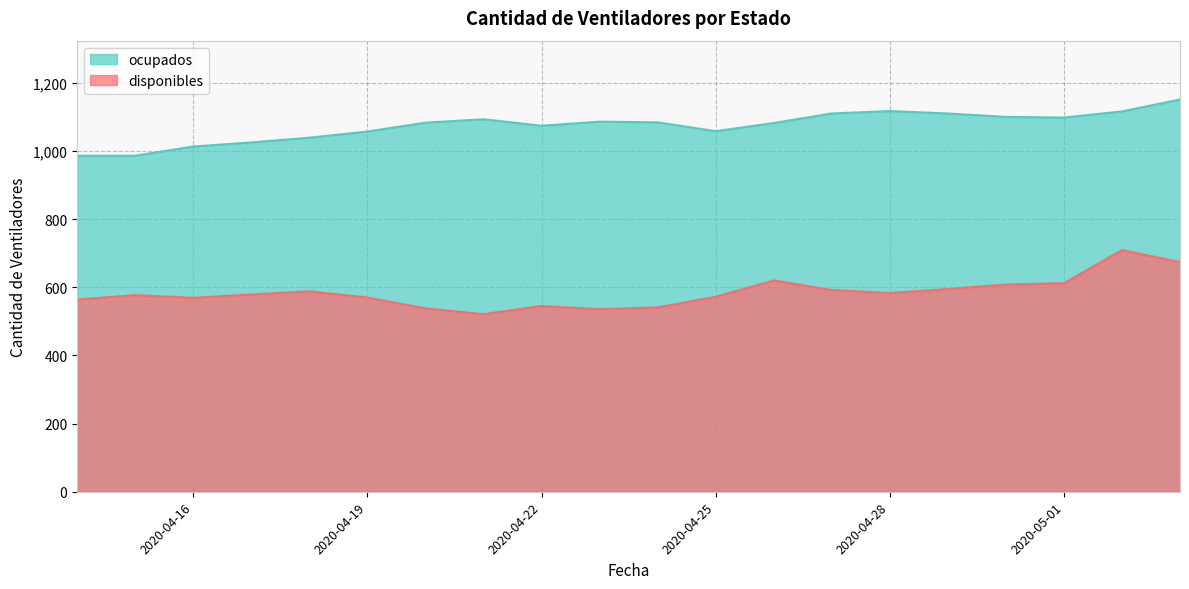

What is the difference between the disponibles values at 2020-05-02 and 2020-04-30?

101